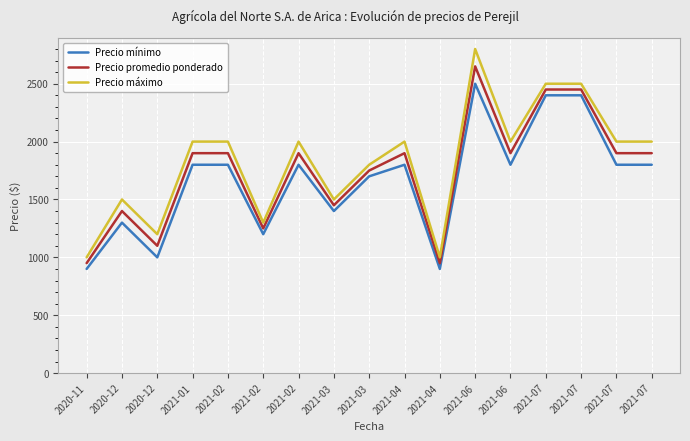

What are all the series names shown in the legend?

Precio mínimo, Precio promedio ponderado, Precio máximo